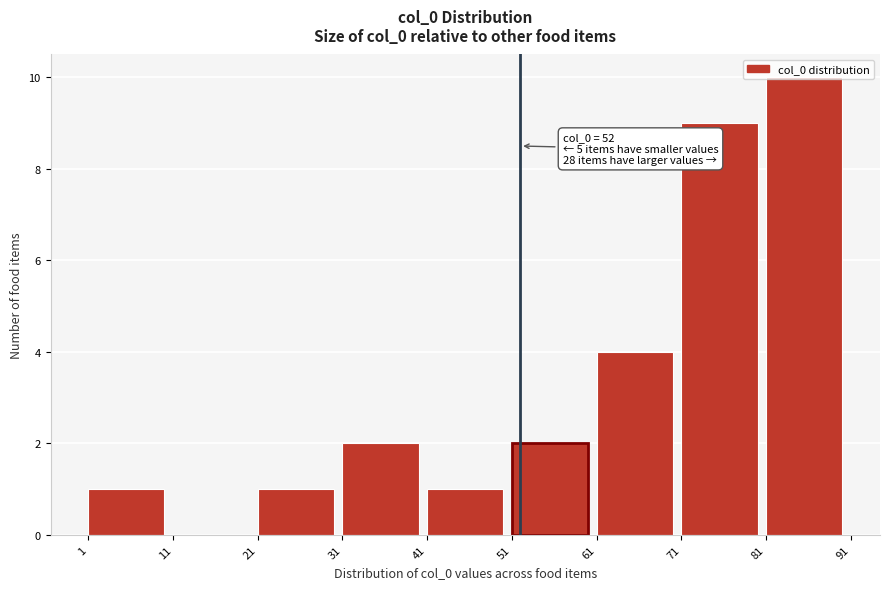

Which range on the x-axis has the tallest bar?

81 to 91